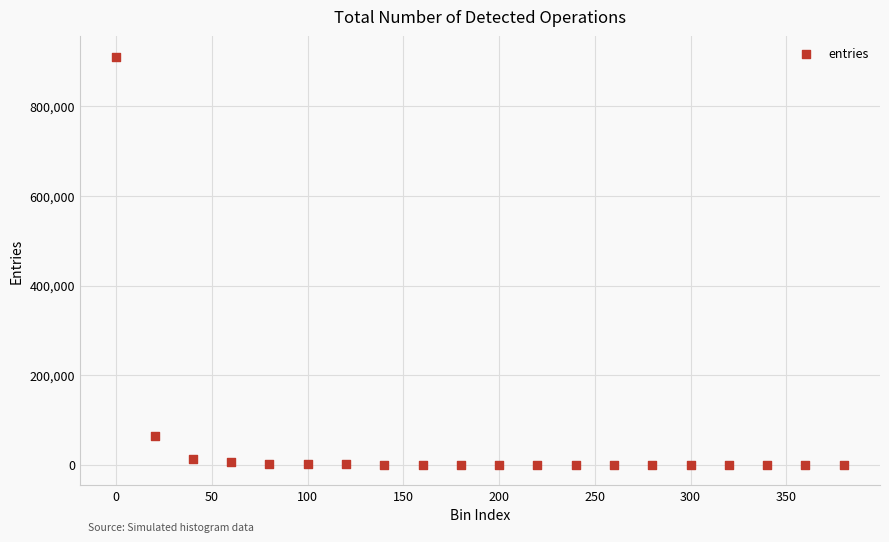

What Y value in the scatter plot is closest to 455535?

64102